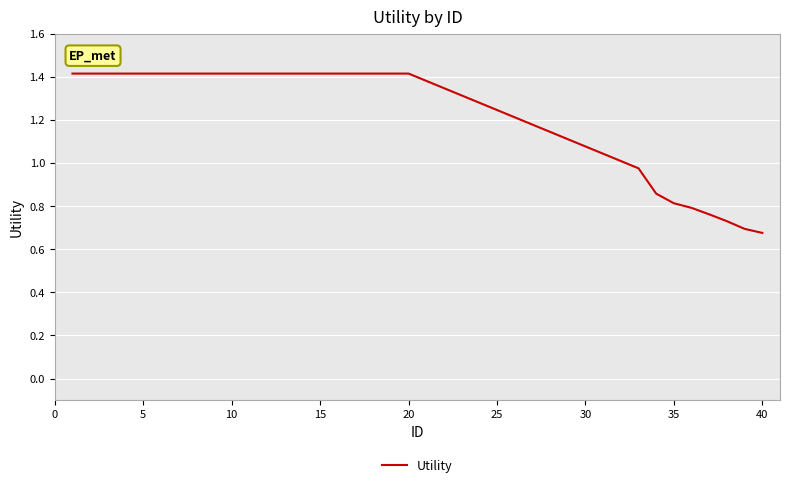

What is the maximum value shown in the chart?

1.4